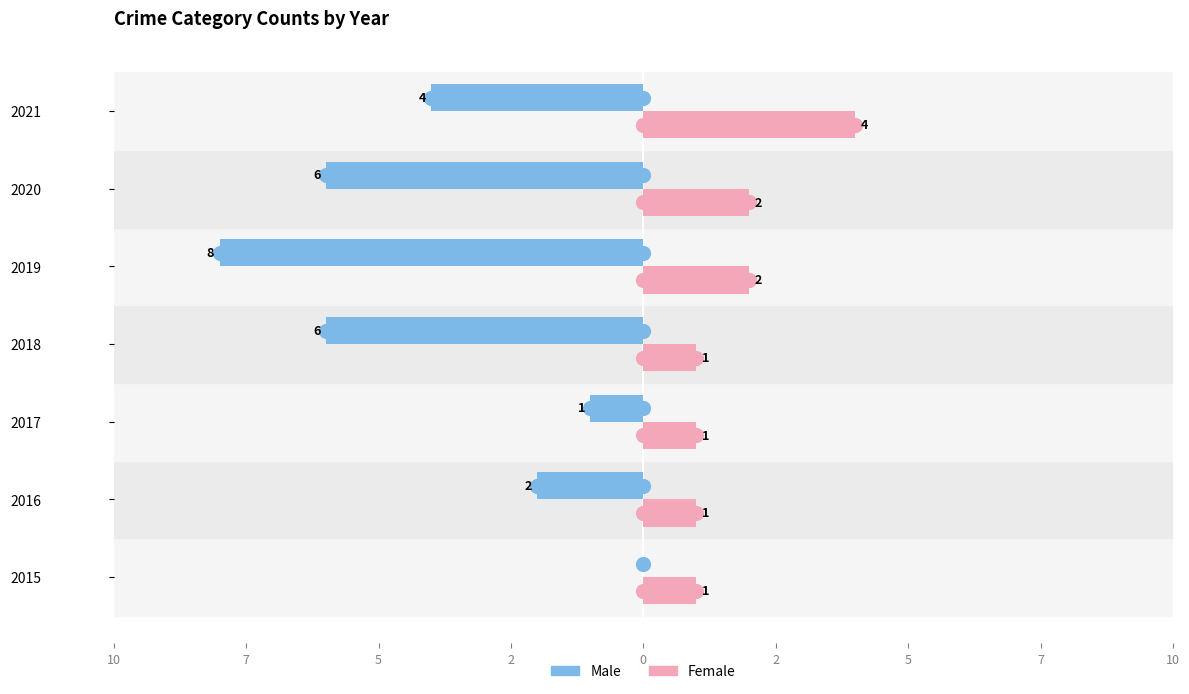

Which series contains the lowest Y value?

Male